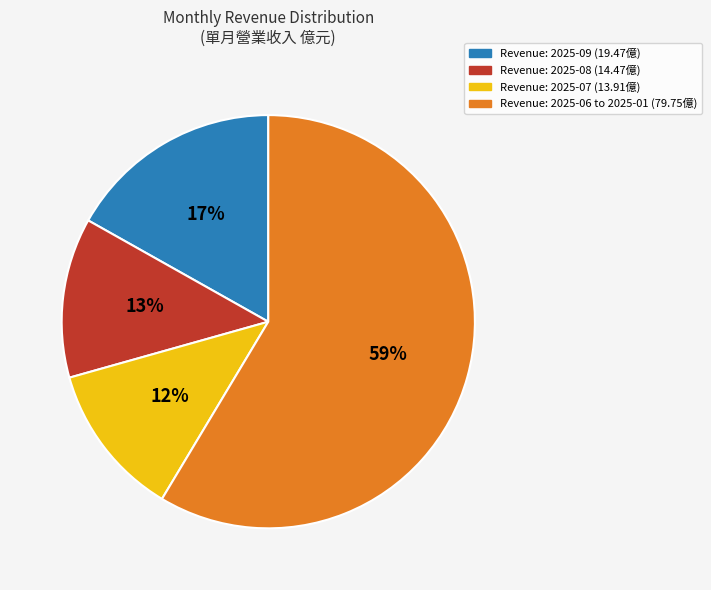

Which slice represents more than half of the pie?

Revenue: 2025-06 to 2025-01 (79.75億)